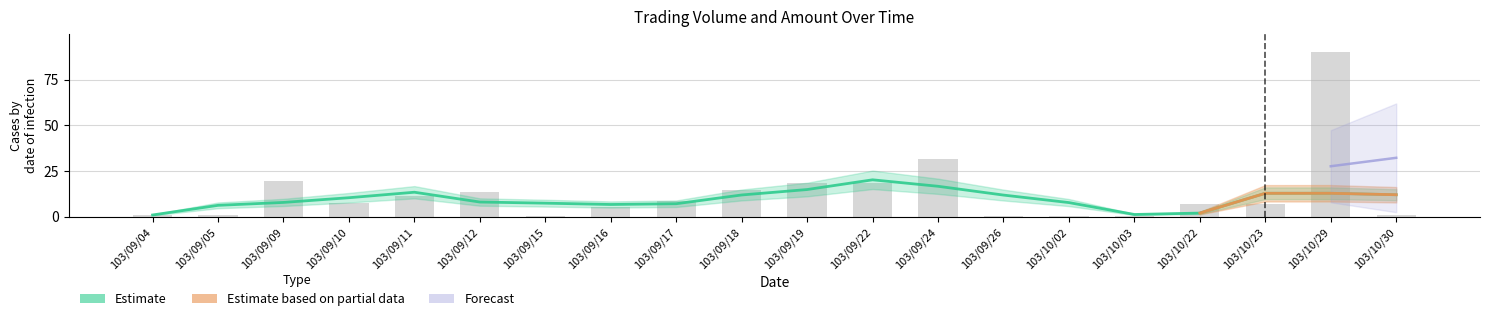

Which has a higher value, 103/09/18 or 103/09/26?

103/09/18